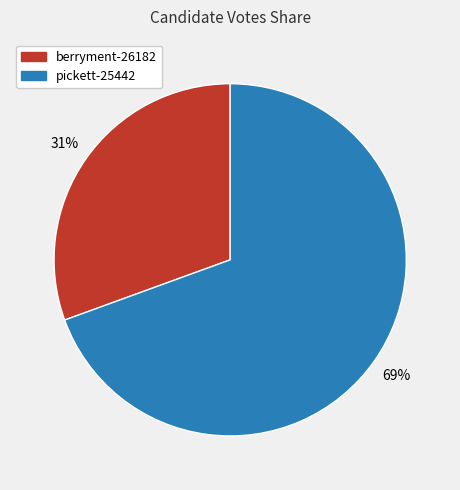

Is the sum of pickett-25442 and berryment-26182 greater than half?

Yes